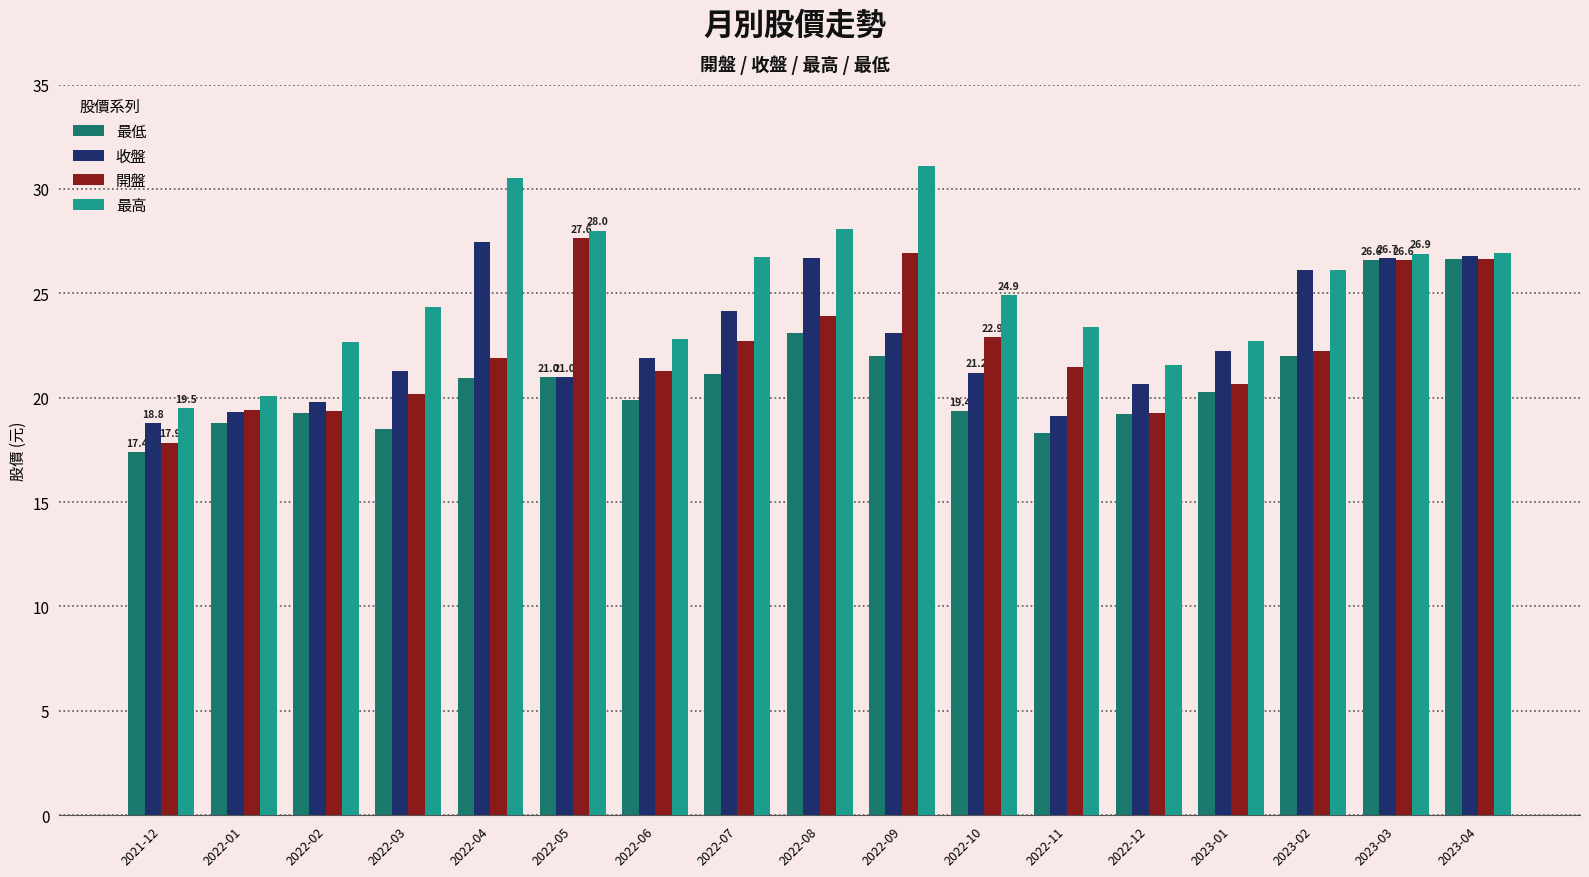

What is the sum of all 最低 values?

354.4